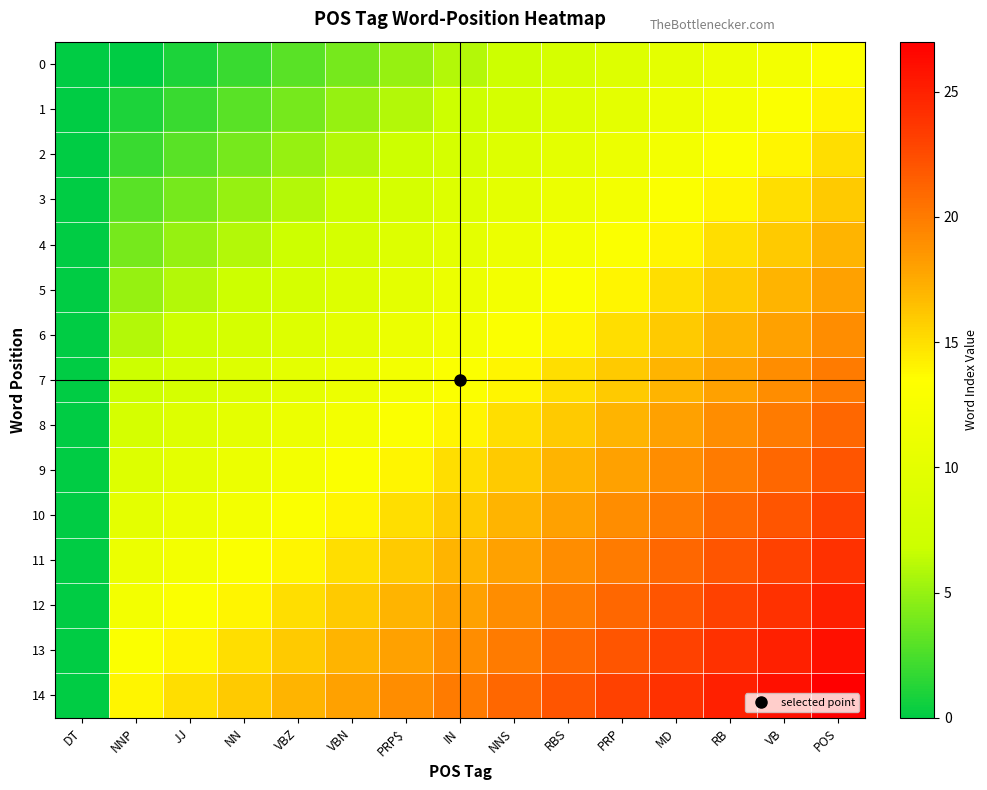

Which series has the largest range (max minus min)?

14